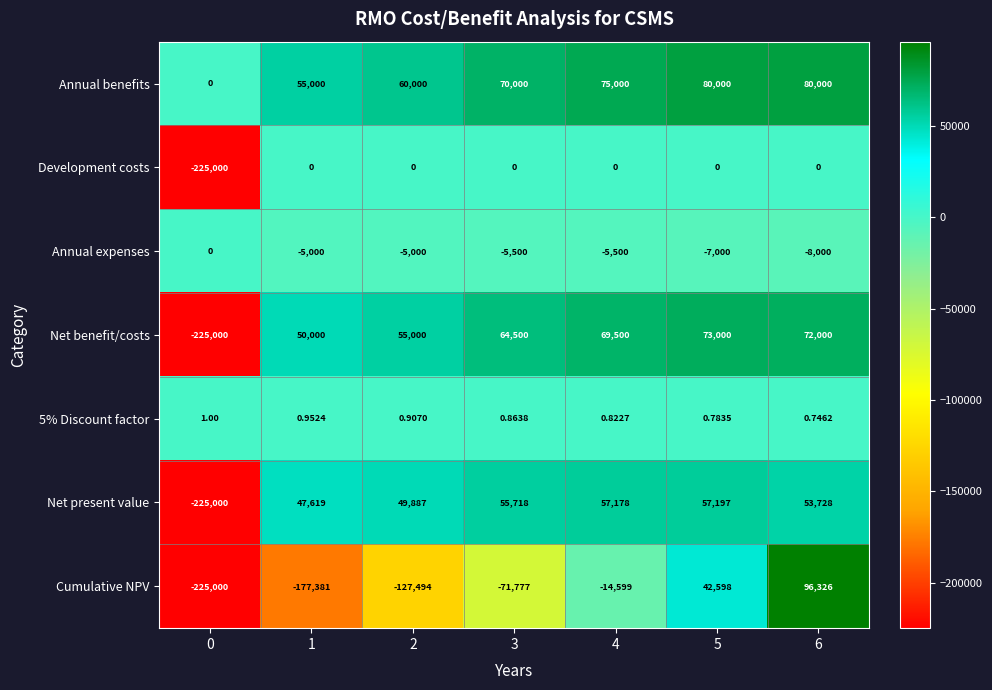

What is the total value across all series at 2?

32393.9